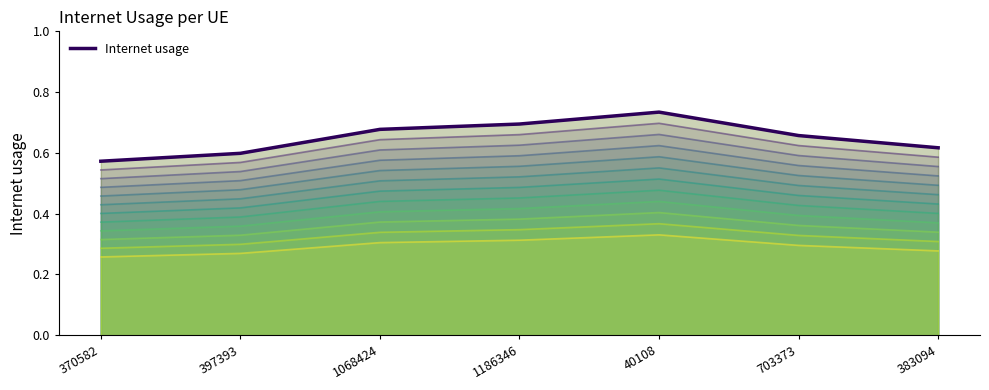

What is the greatest value displayed?

0.7